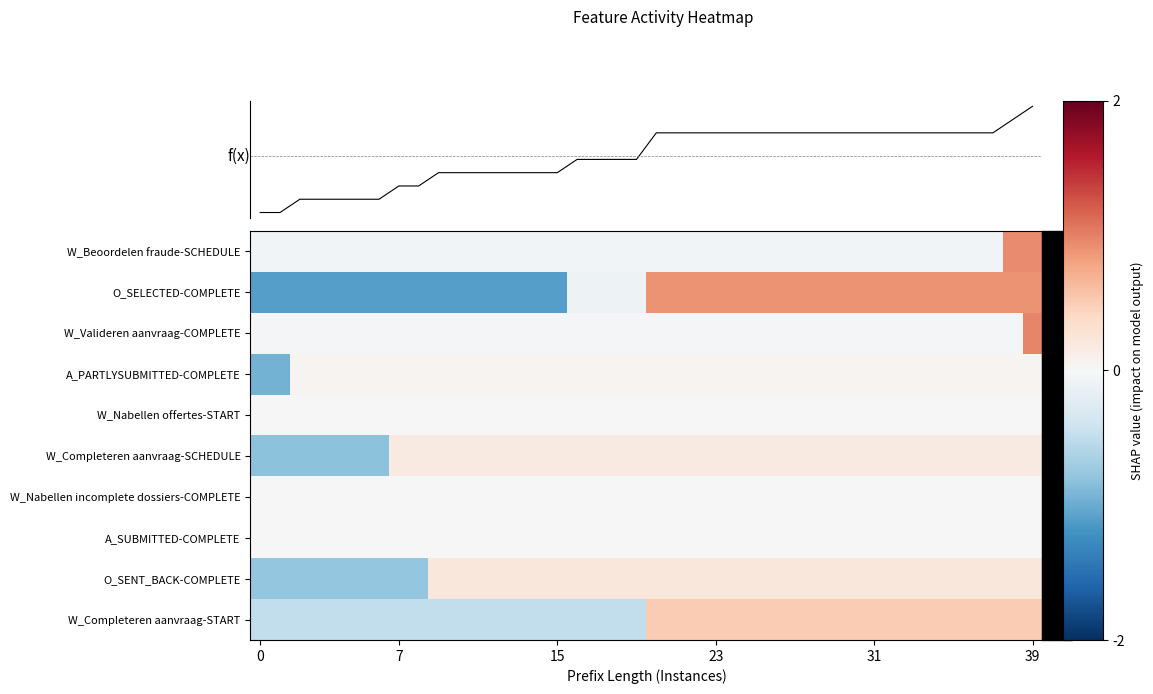

How many values in W_Completeren aanvraag-START are below zero?

20